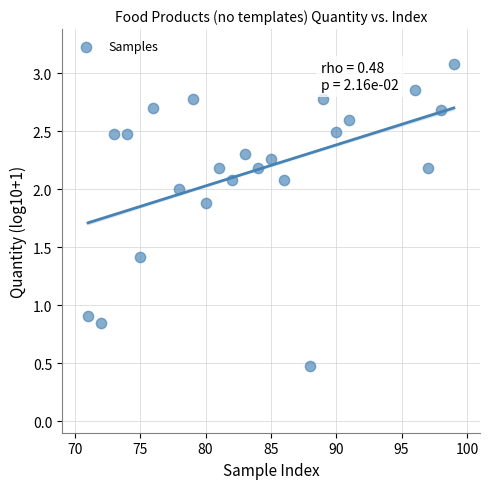

What is the range of X values (max minus min)?

28.0